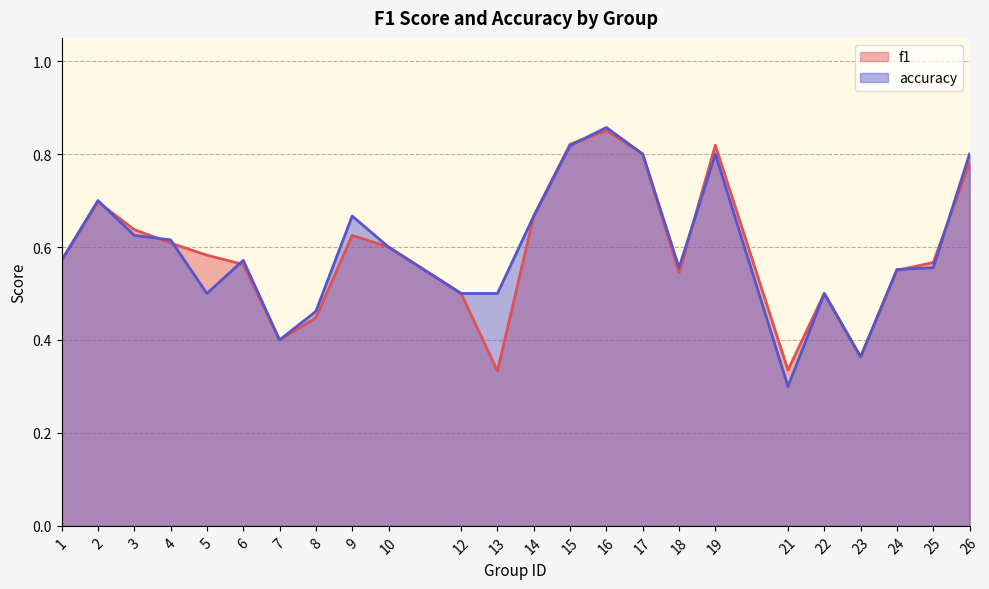

True or false: accuracy has more than 2 points higher than both neighbors.

True